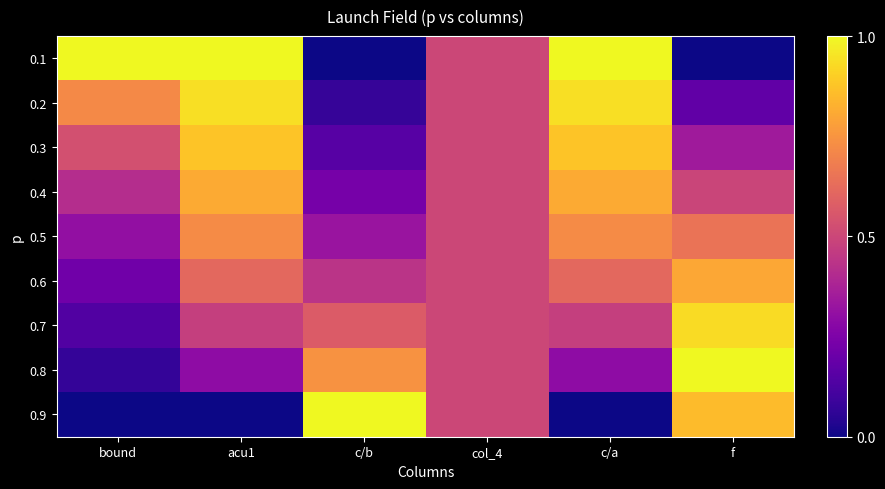

Reading left to right, transcribe all the data shown in this chart.

0.1: bound=1.0	acu1=1.0	c/b=0.0	col_4=0.5	c/a=1.0	f=0.0
0.2: bound=0.7	acu1=0.9	c/b=0.1	col_4=0.5	c/a=0.9	f=0.2
0.3: bound=0.5	acu1=0.9	c/b=0.2	col_4=0.5	c/a=0.9	f=0.3
0.4: bound=0.4	acu1=0.8	c/b=0.2	col_4=0.5	c/a=0.8	f=0.5
0.5: bound=0.3	acu1=0.7	c/b=0.3	col_4=0.5	c/a=0.7	f=0.7
0.6: bound=0.2	acu1=0.6	c/b=0.4	col_4=0.5	c/a=0.6	f=0.8
0.7: bound=0.1	acu1=0.5	c/b=0.6	col_4=0.5	c/a=0.5	f=0.9
0.8: bound=0.1	acu1=0.3	c/b=0.7	col_4=0.5	c/a=0.3	f=1.0
0.9: bound=0.0	acu1=0.0	c/b=1.0	col_4=0.5	c/a=0.0	f=0.9